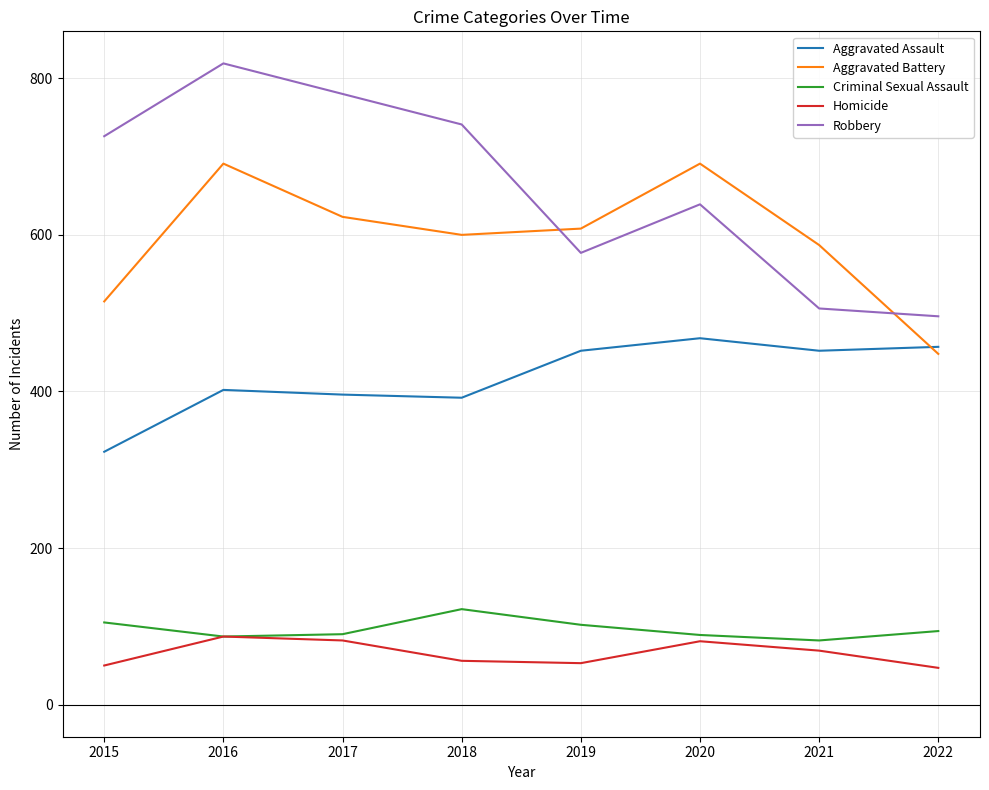

What is the smallest value displayed?

47